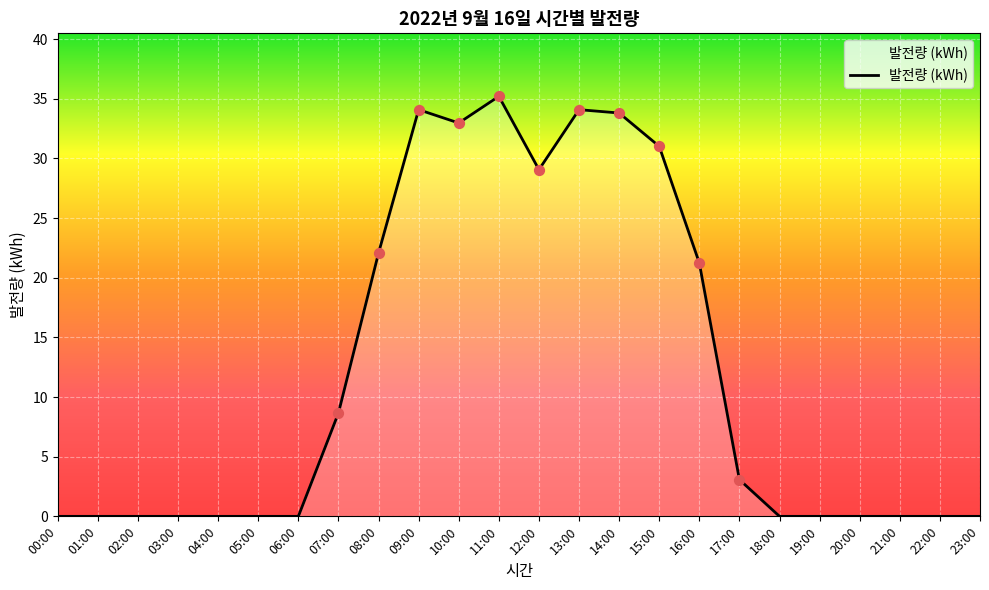

What is the change in value from 14:00 to 21:00?

-33.8